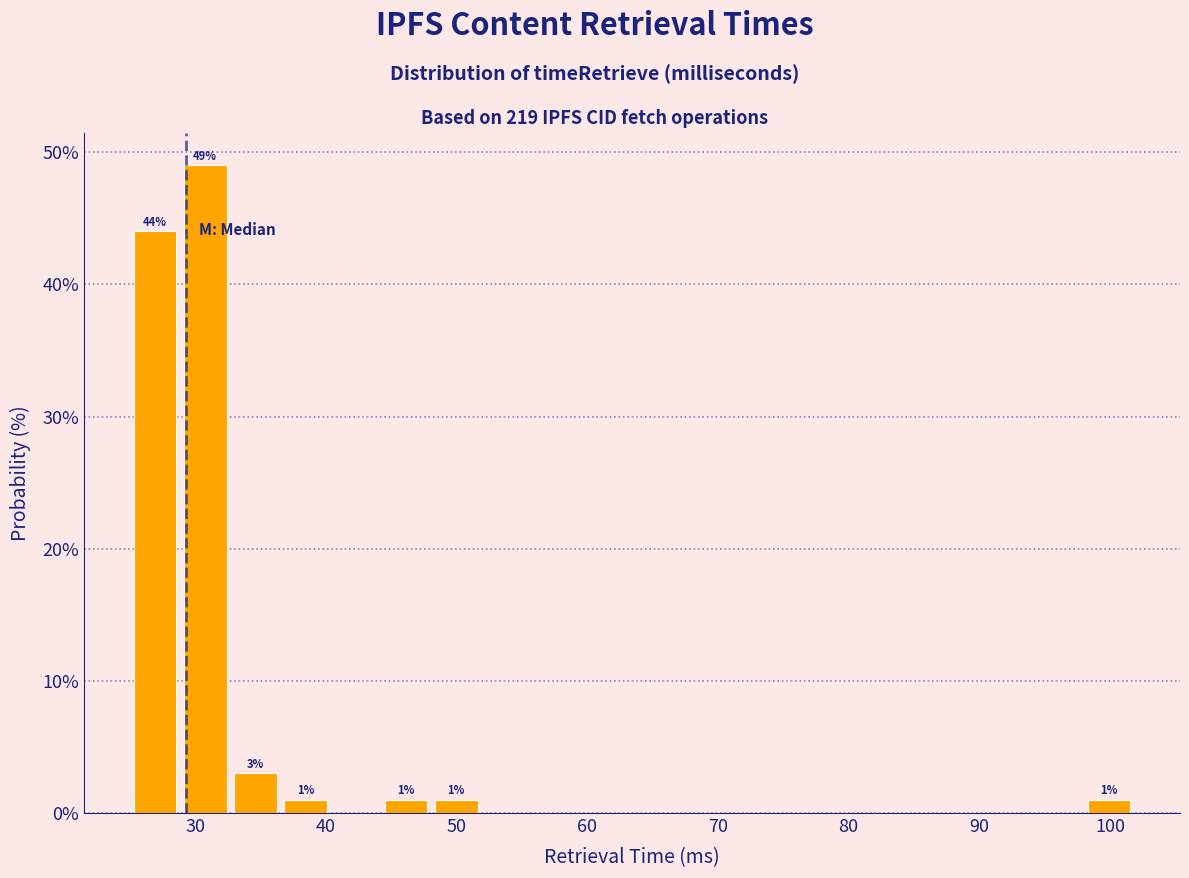

Read against the x-axis, roughly where is the centre of the tallest bar?

31